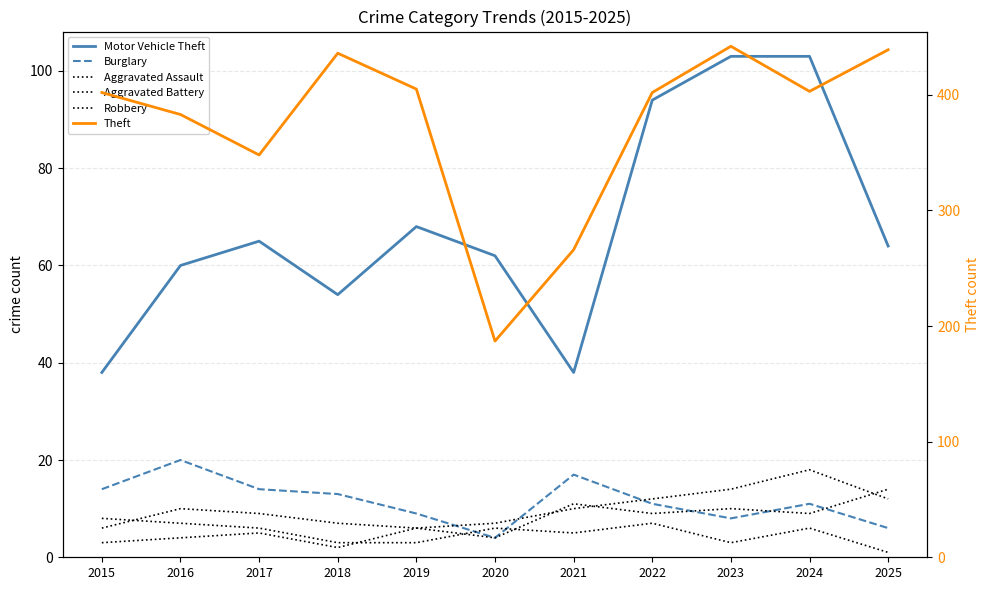

How many times do Aggravated Battery and Robbery cross each other?

3